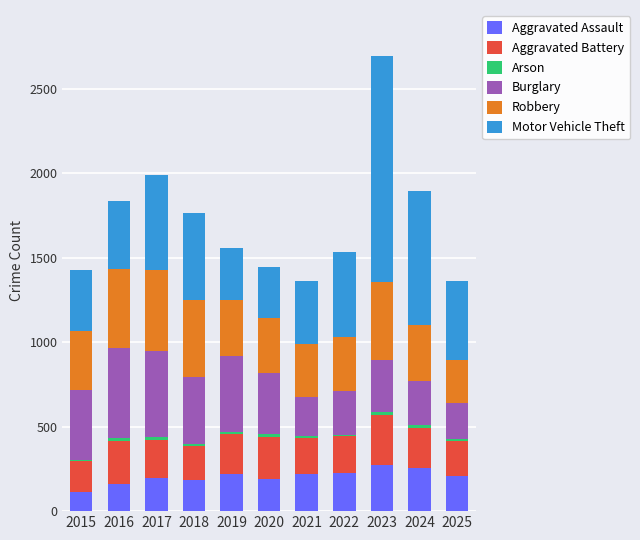

At which category is the sum across all series the highest?

2023